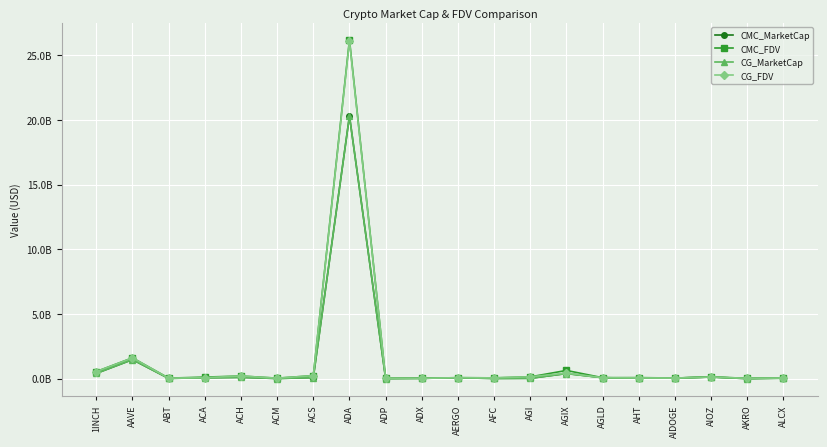

Does the chart have visible grid lines?

Yes